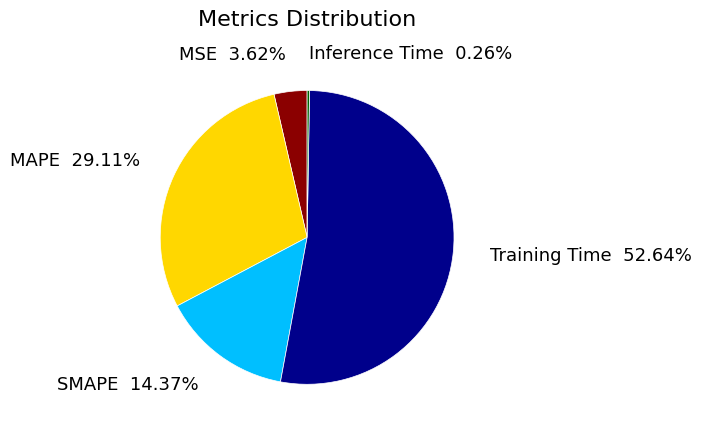

Which has a higher value, MSE or Training Time?

Training Time